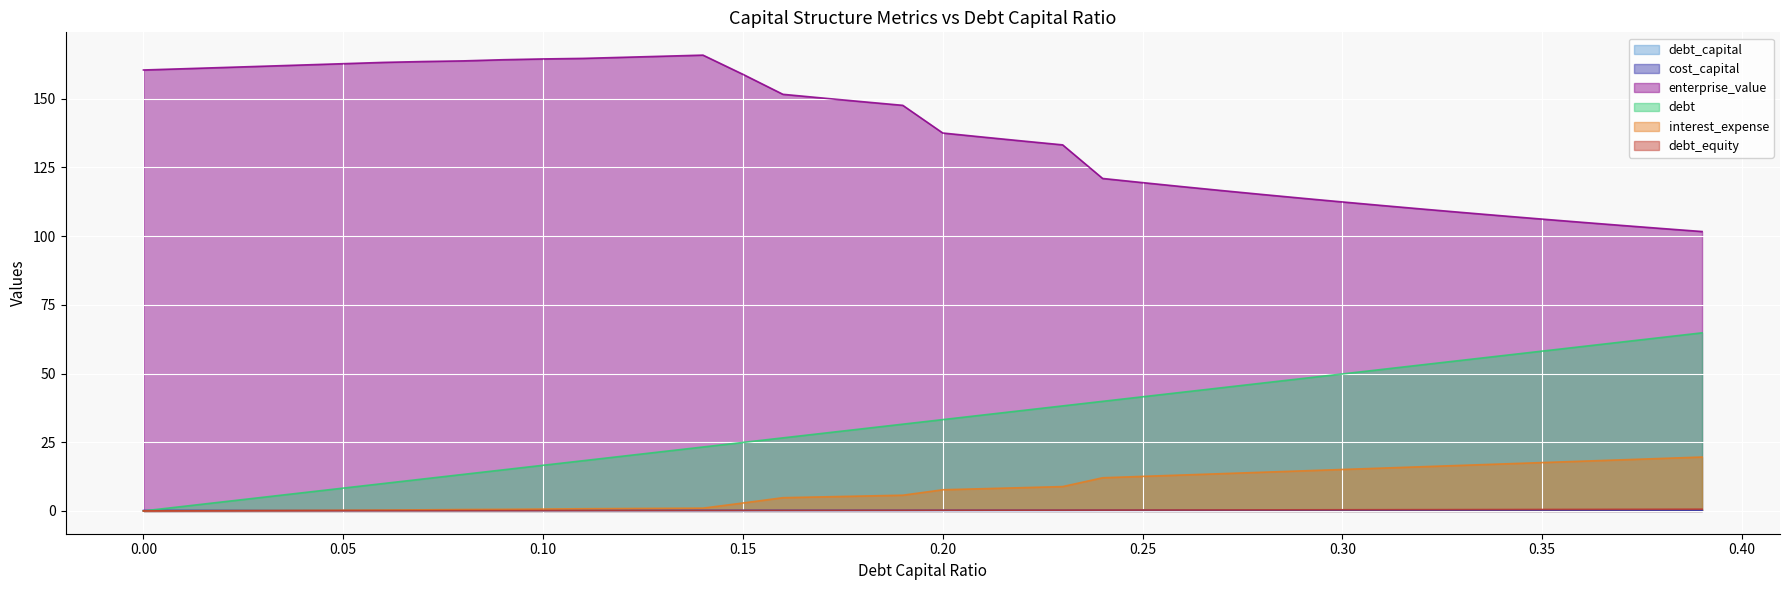

Which series has the largest range (max minus min)?

debt